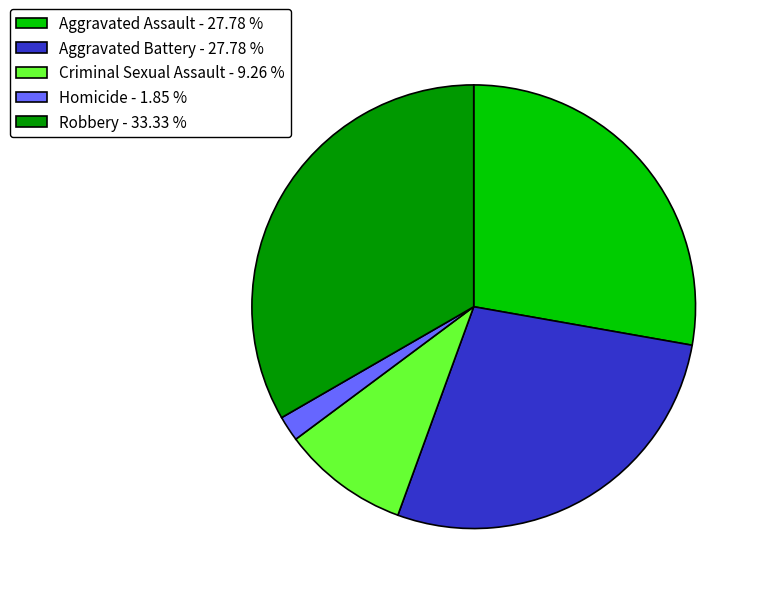

True or false: Robbery accounts for 26% of the total.

False